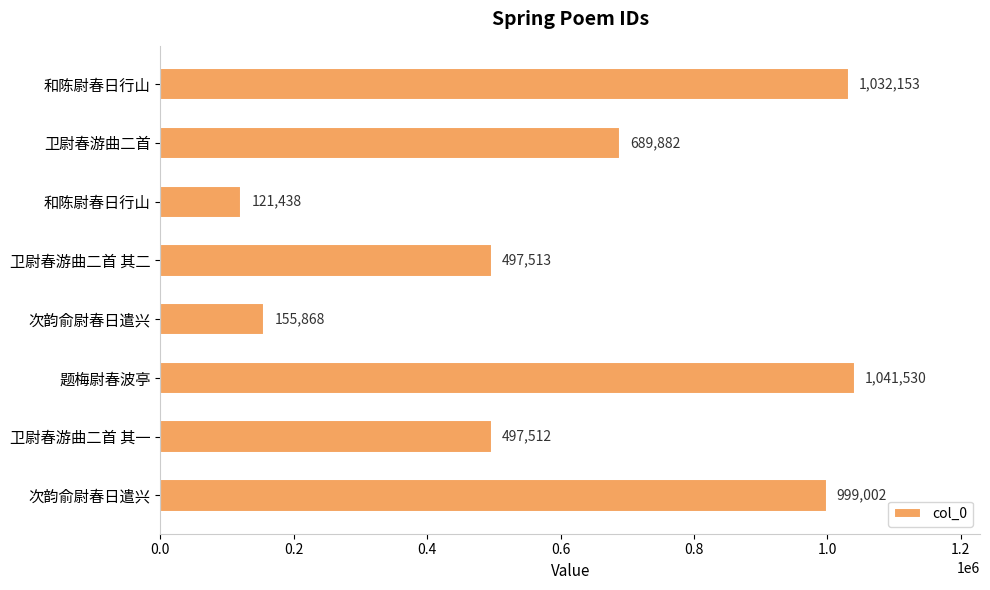

What is the sum of all values?

5034898